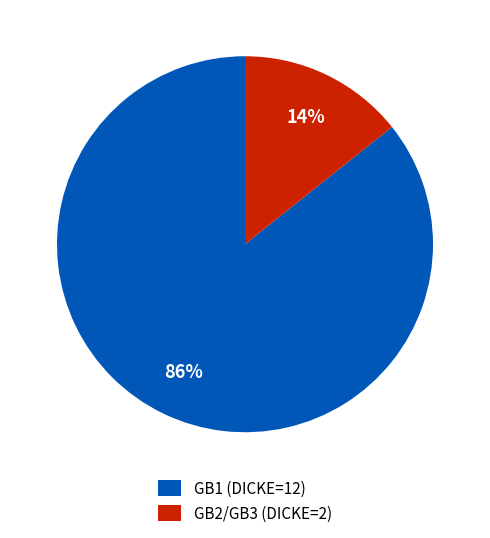

To the nearest percent, what percentage of the pie is GB1 (DICKE=12)?

86%